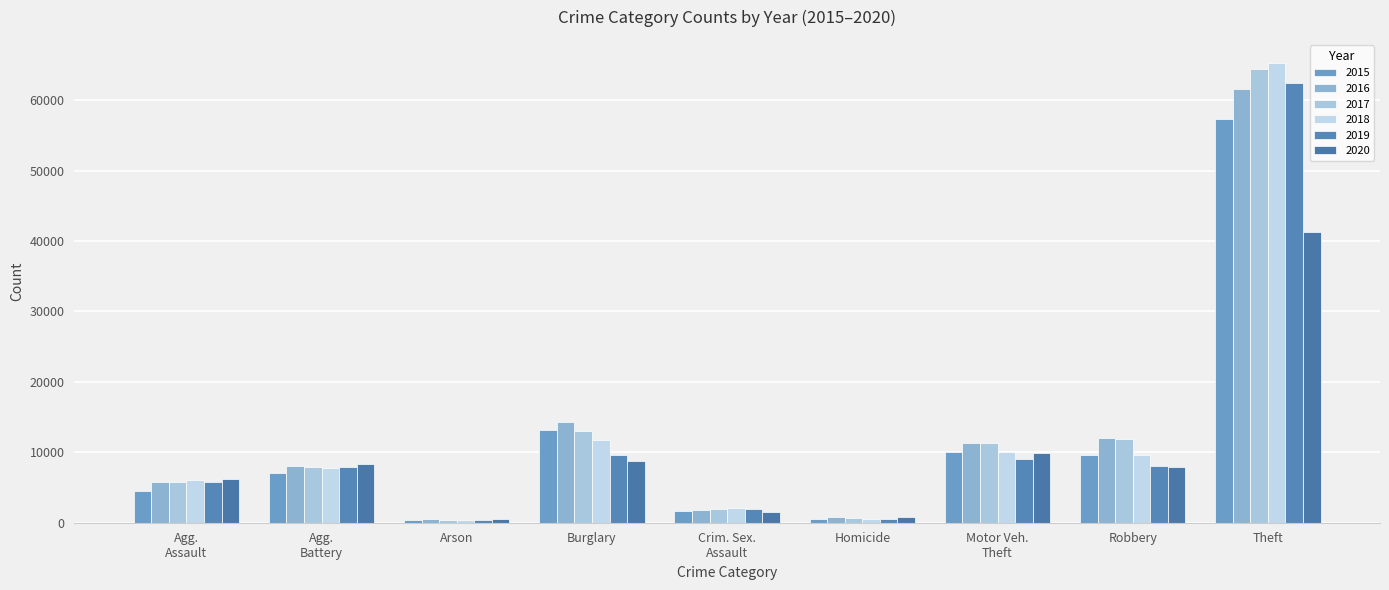

Reading left to right, list all the values displayed in this chart.

2015: 4480	7019	448	13184	1701	496	10068	9638	57351
2016: 5712	8086	515	14289	1849	786	11285	11960	61623
2017: 5793	7845	444	13001	1974	672	11380	11880	64386
2018: 6001	7735	373	11747	2034	588	9985	9681	65289
2019: 5841	7858	376	9638	1909	499	8977	7995	62495
2020: 6264	8320	588	8758	1485	787	9959	7855	41335